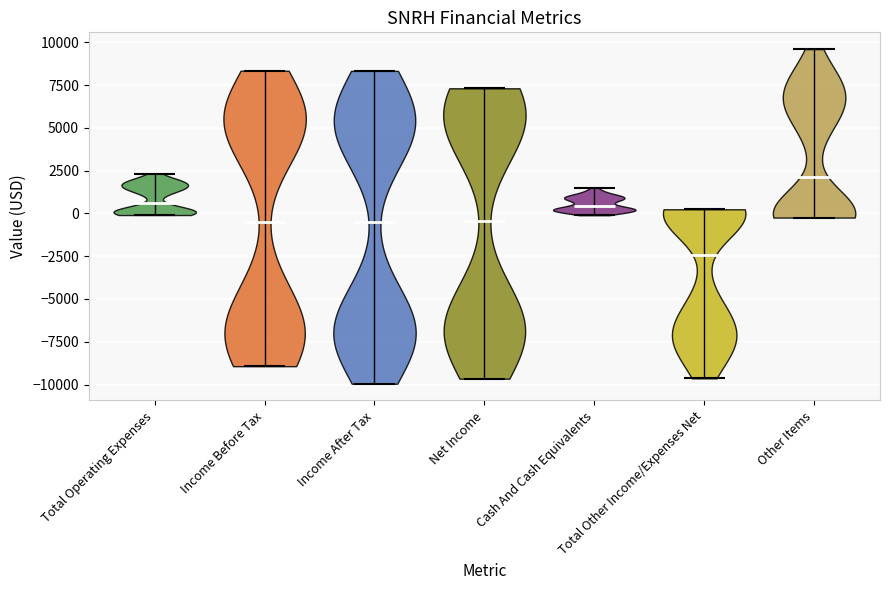

What is the lowest point the violin for Income Before Tax reaches on the y-axis? The values are not printed on the chart, so give them approximately, as read against the axis.

-9000